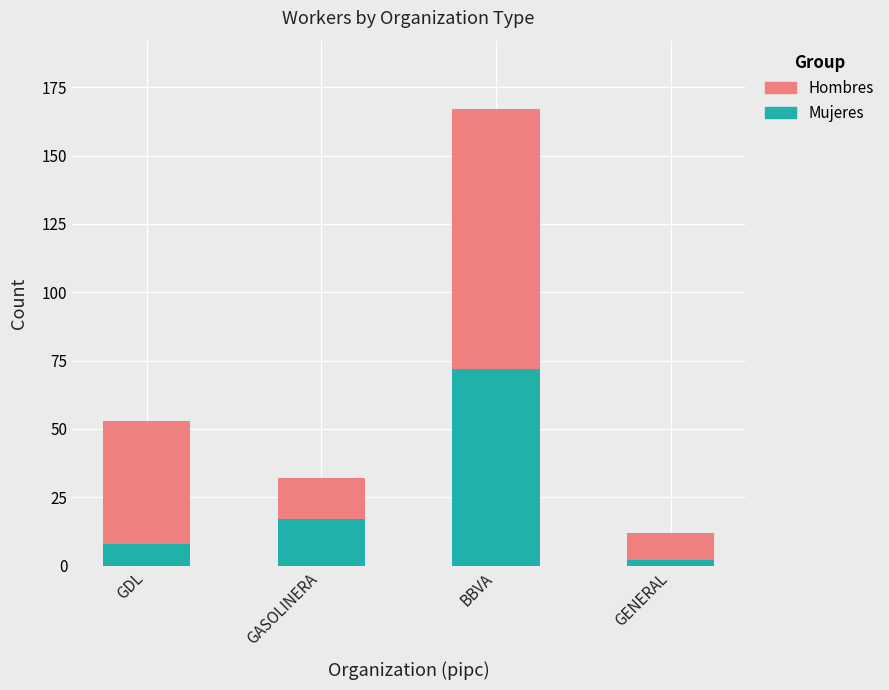

Reading left to right, what are the values for Hombres?

8	17	72	2